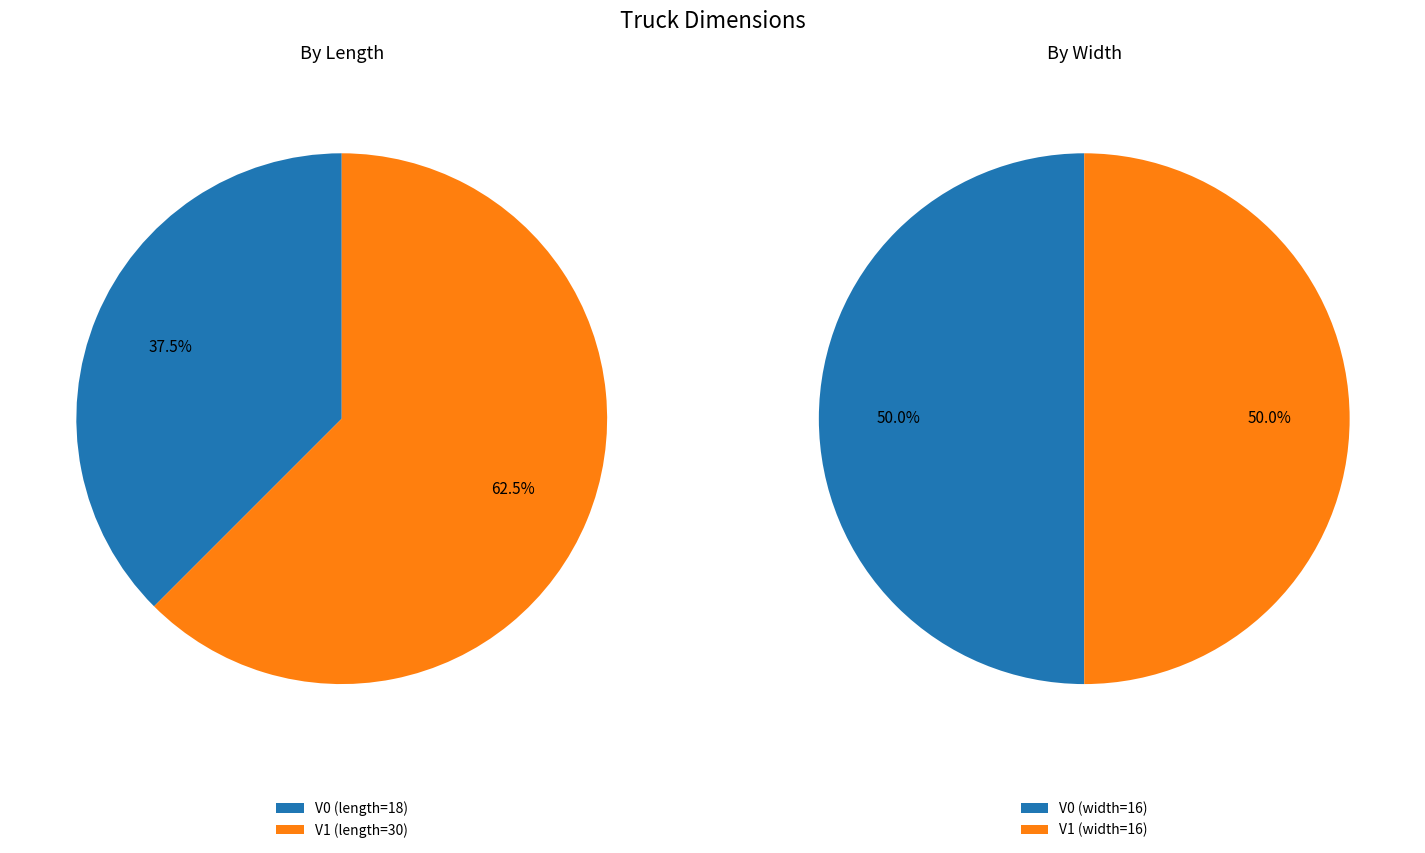

To the nearest percent, what is the average slice percentage?

50%